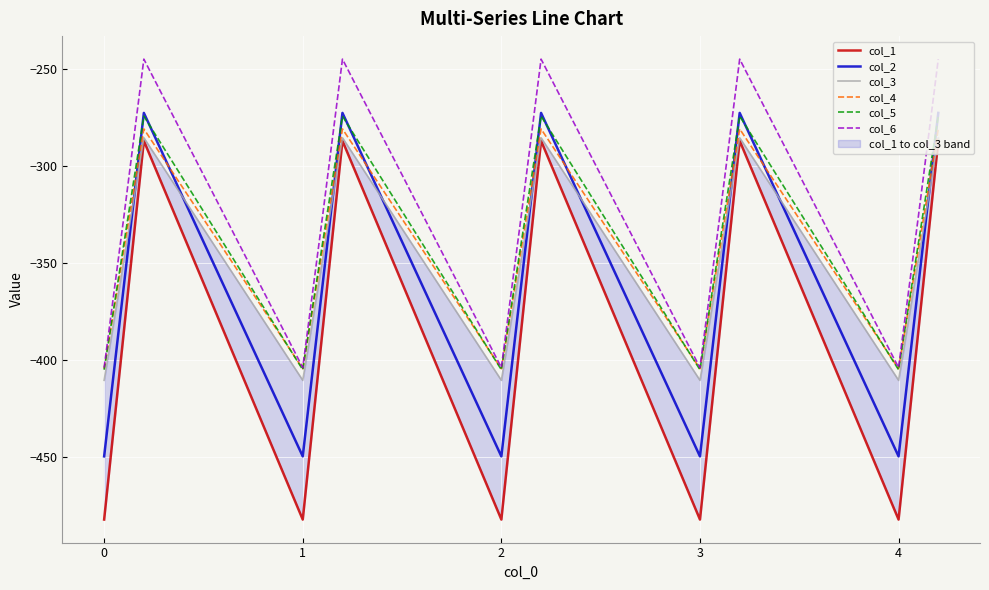

Is the value of col_2 at 4 greater than the value of col_6 at 0?

No